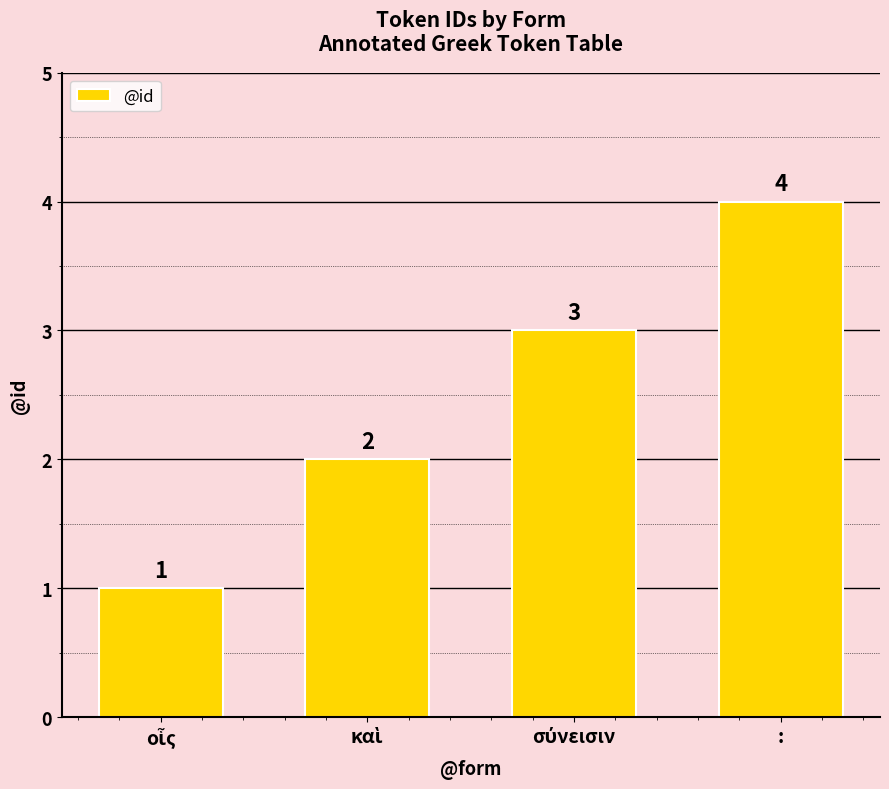

What position from the left is :?

4